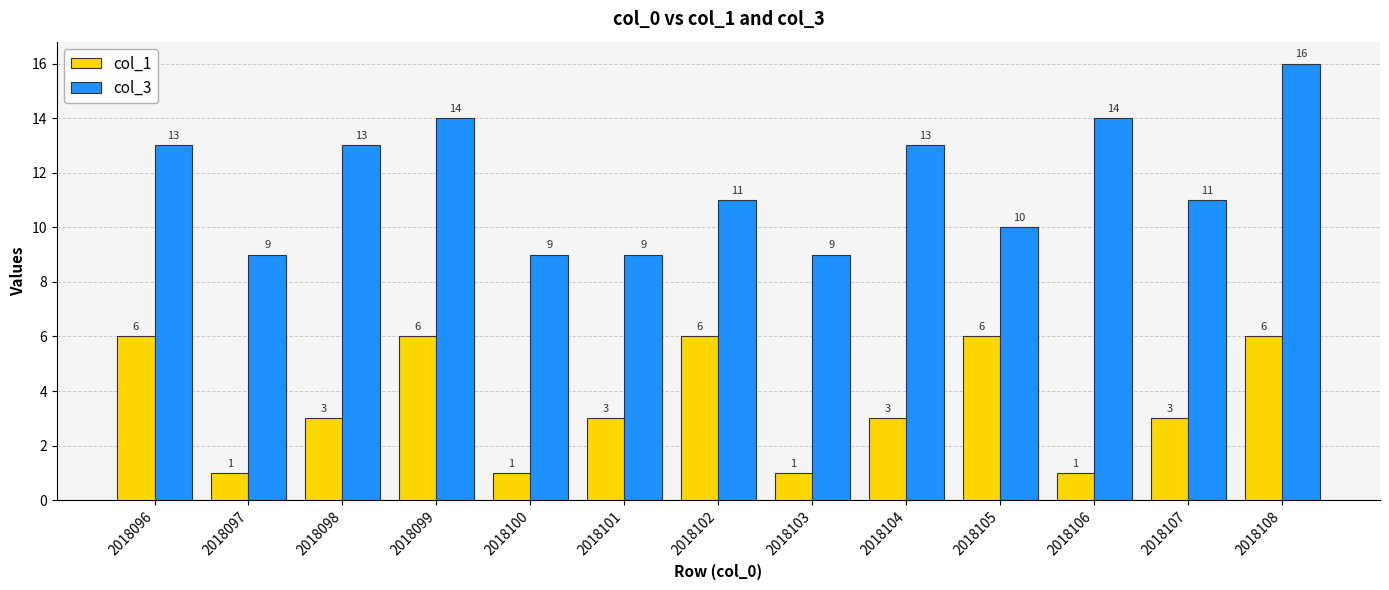

At which category is the sum across all series the highest?

2018108